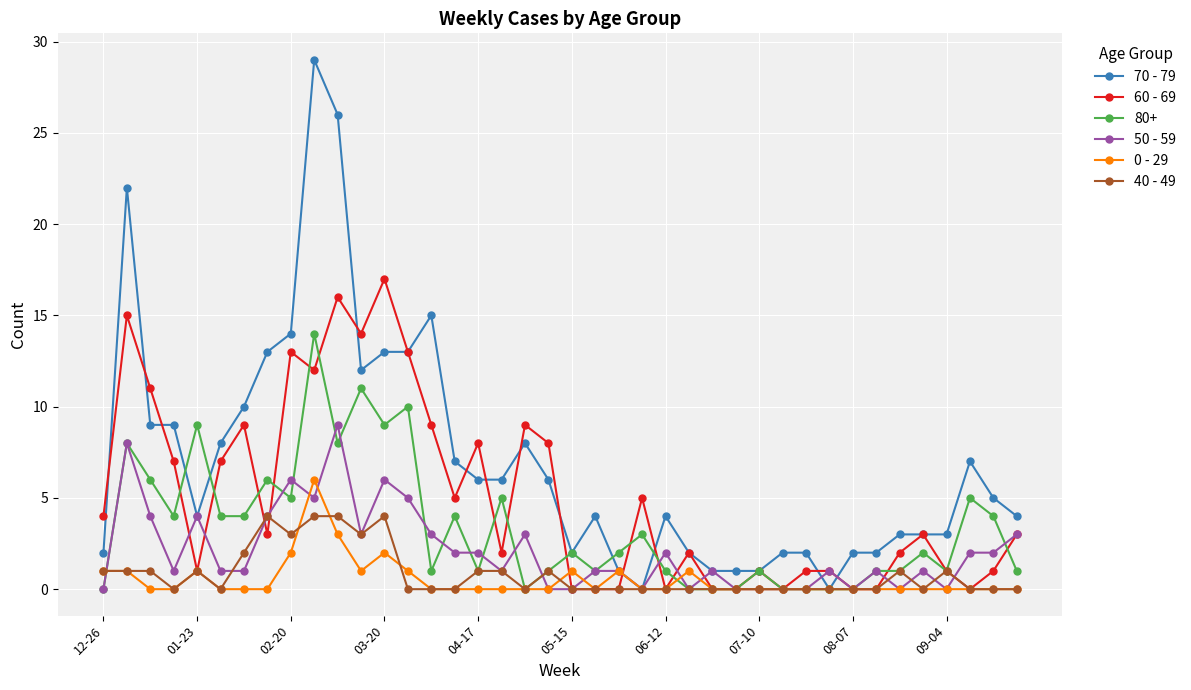

What are all the series names shown in the legend?

70 - 79, 60 - 69, 80+, 50 - 59, 0 - 29, 40 - 49